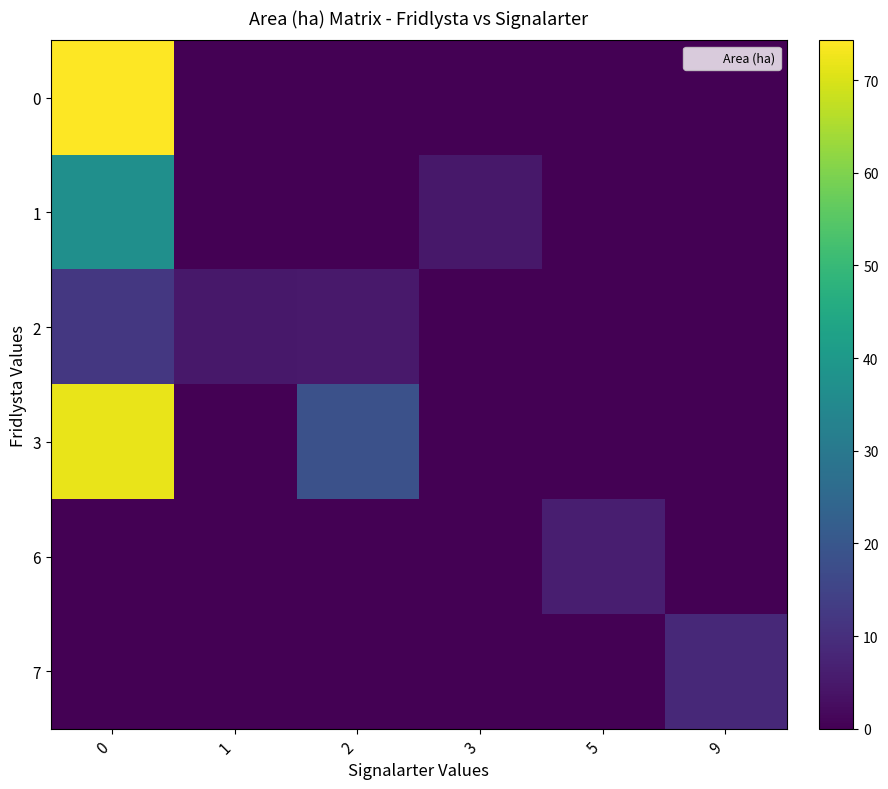

Reading left to right, transcribe all the data shown in this chart.

0: 0=74.3	1=0.0	2=0.0	3=0.0	5=0.0	9=0.0
1: 0=37.0	1=0.0	2=0.0	3=4.9	5=0.0	9=0.0
2: 0=11.9	1=4.9	2=5.0	3=0.0	5=0.0	9=0.0
3: 0=71.8	1=0.0	2=18.3	3=0.0	5=0.0	9=0.0
6: 0=0.0	1=0.0	2=0.0	3=0.0	5=6.3	9=0.0
7: 0=0.0	1=0.0	2=0.0	3=0.0	5=0.0	9=8.5